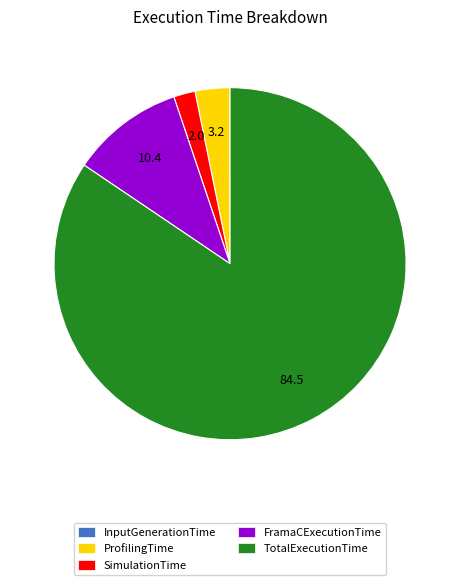

Between TotalExecutionTime and ProfilingTime, which is larger?

TotalExecutionTime